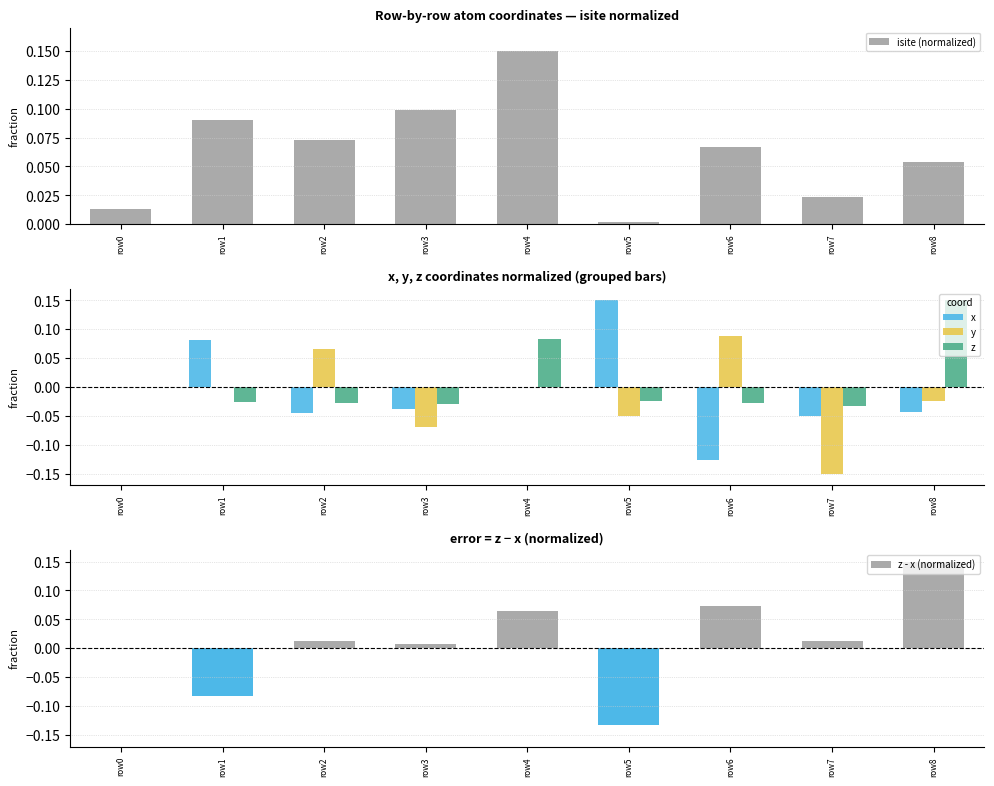

At which category is the sum across all series the highest?

row4